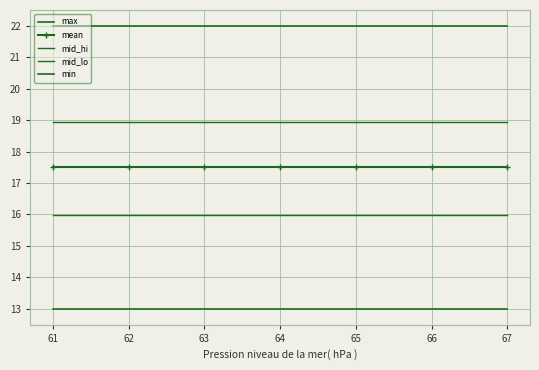

At 61, list the series in order from smallest to largest.

min, mid_lo, mean, mid_hi, max